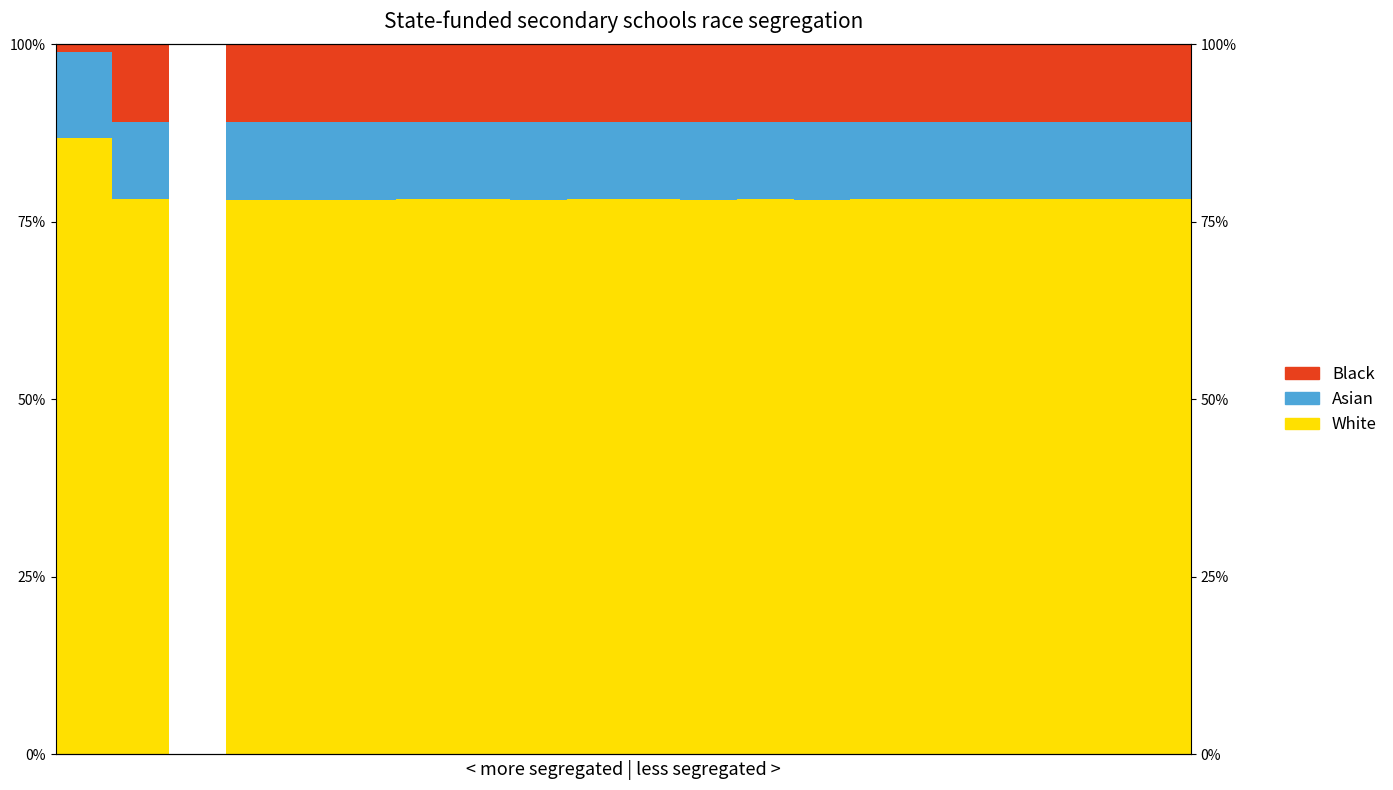

How many values in the Black series exceed 0?

19